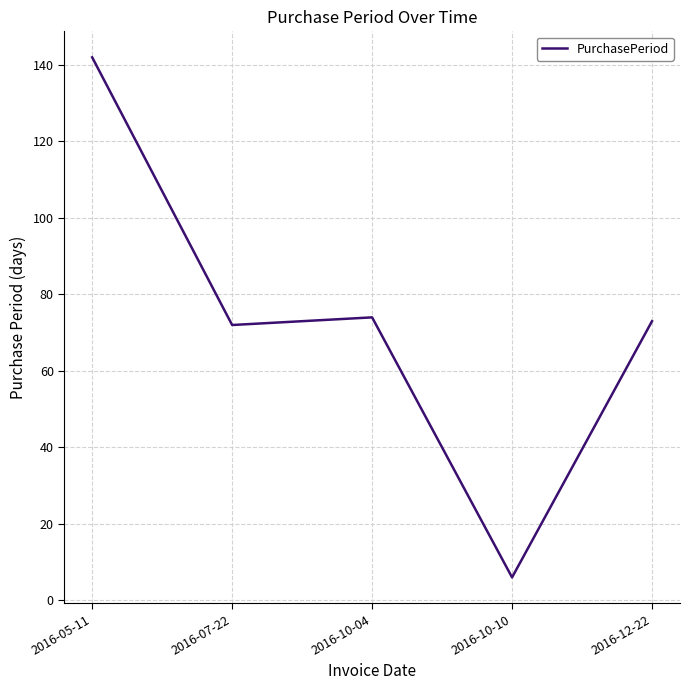

Which category has the highest value across all series?

2016-05-11